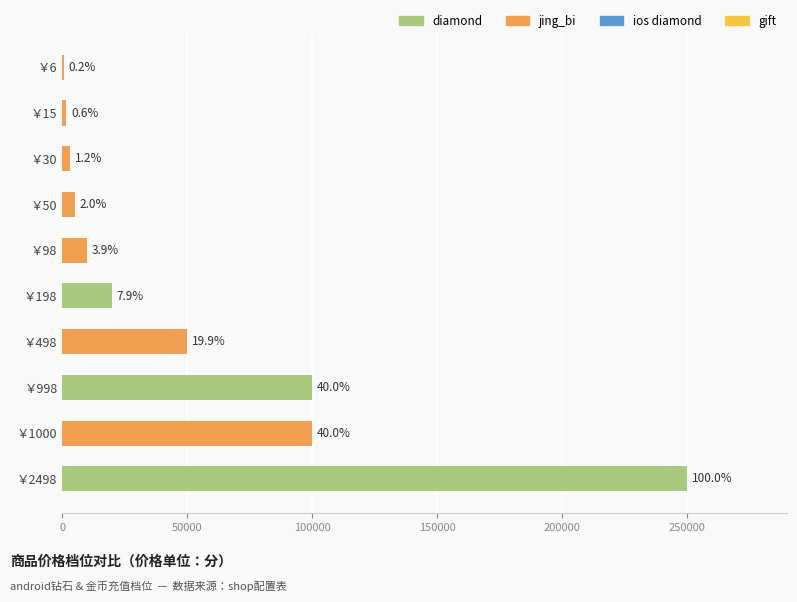

Reading right to left, transcribe all the data shown in this chart.

600	1500	3000	5000	9800	19800	49800	99800	100000	249800